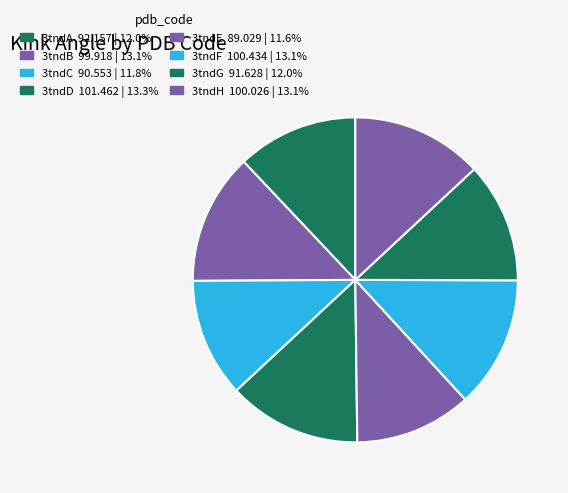

What portion of the pie excludes 3tndH?

86.9%